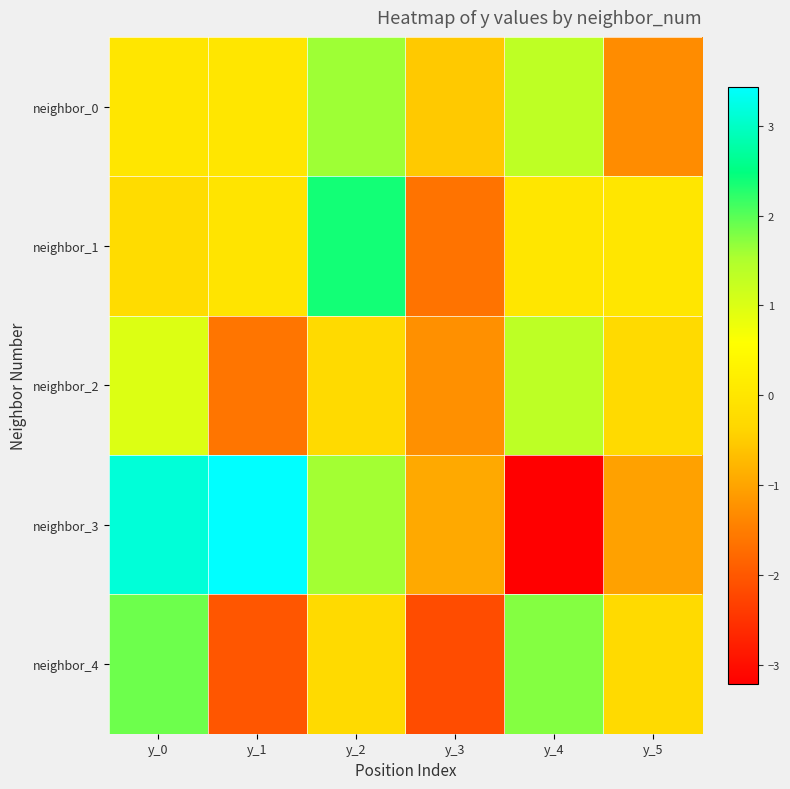

What is the smallest value displayed?

-3.2